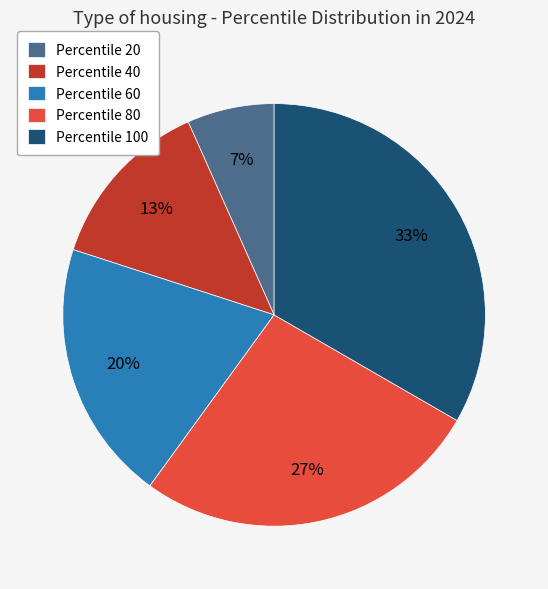

Which category has the smallest portion of the pie?

Percentile 20